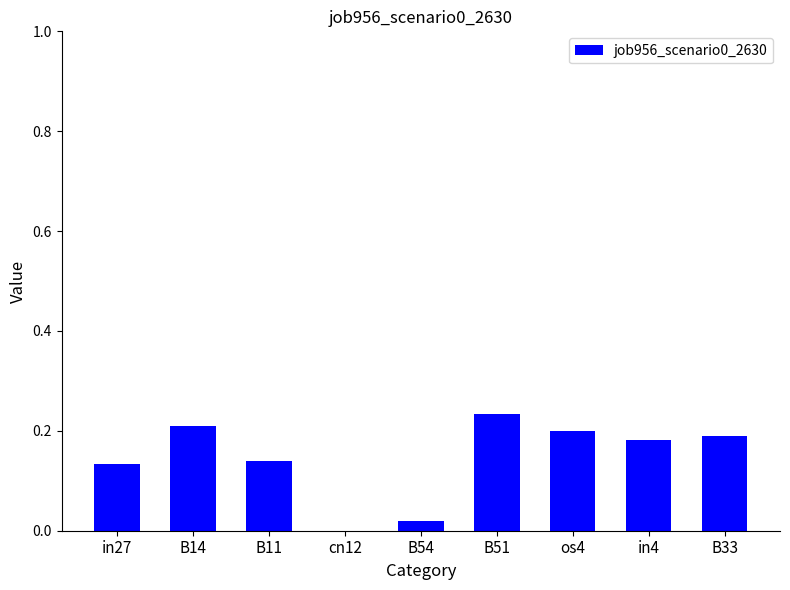

The value at in4 is 0.2. True or false?

True